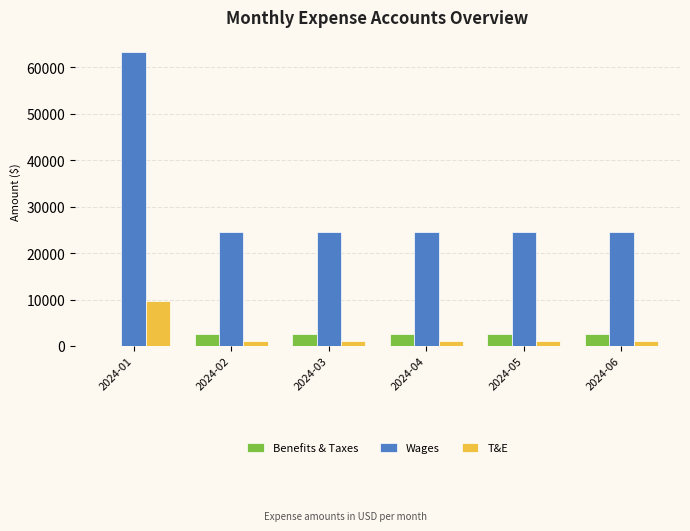

The value of Benefits & Taxes at 2024-02 is 2624.2. True or false?

True